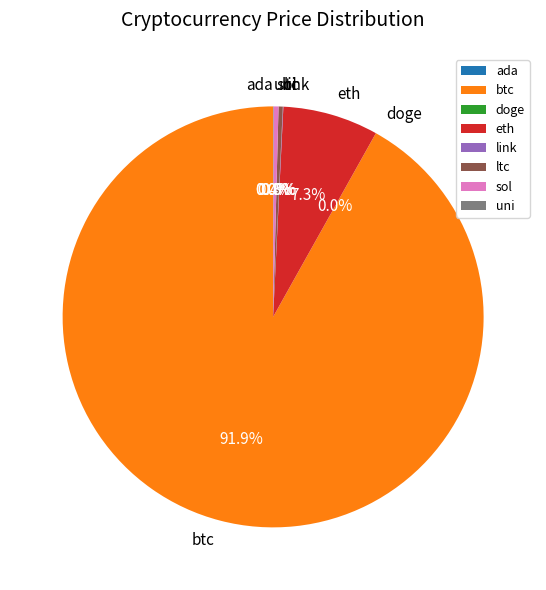

Is the sum of sol and ltc greater than half?

No